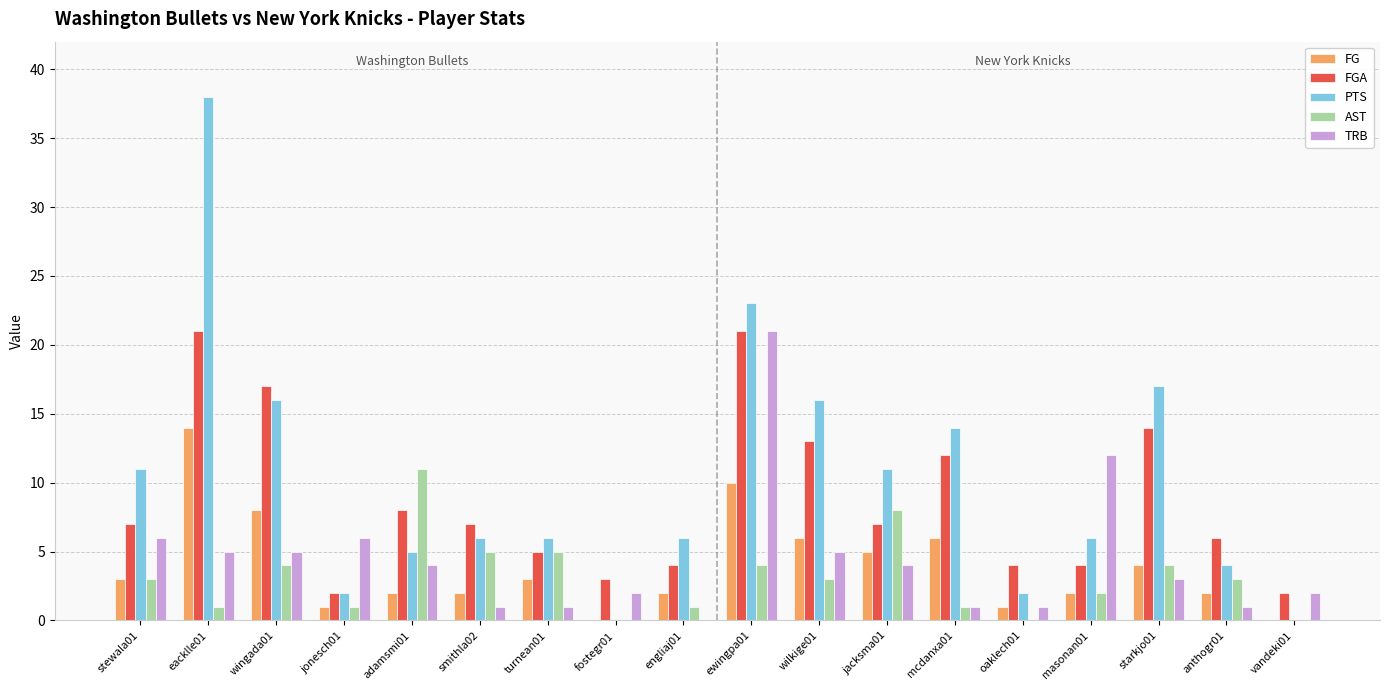

Does the chart contain stacked bars?

No